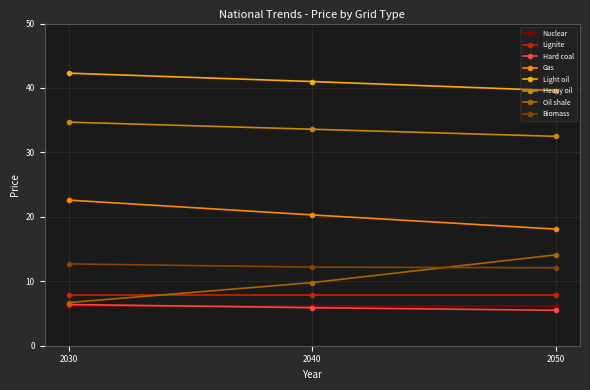

Is this an area chart (filled region under the line)?

No